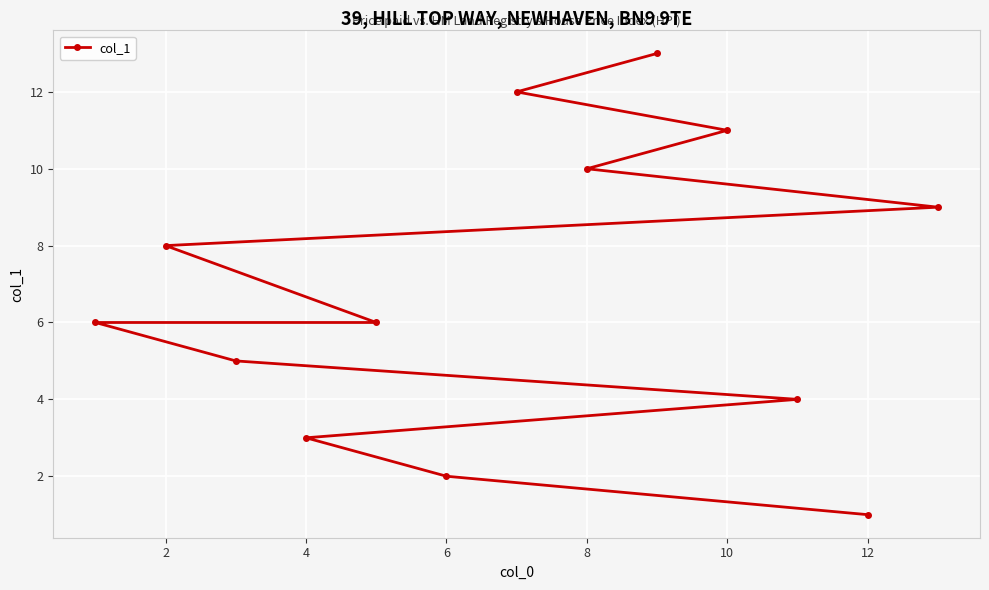

Which category has the lowest value across all series?

12